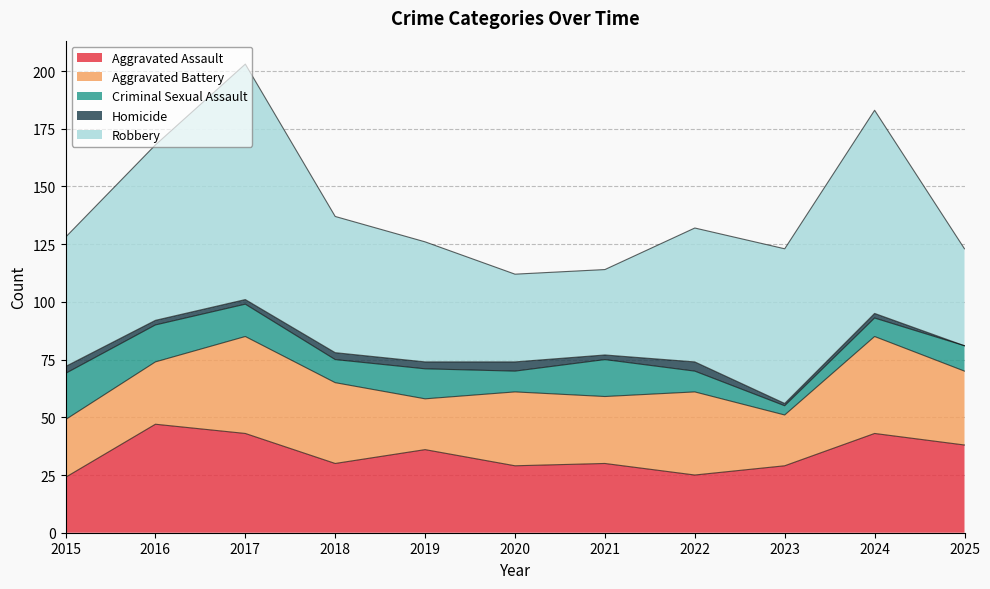

Which series has the largest total across all categories?

Robbery